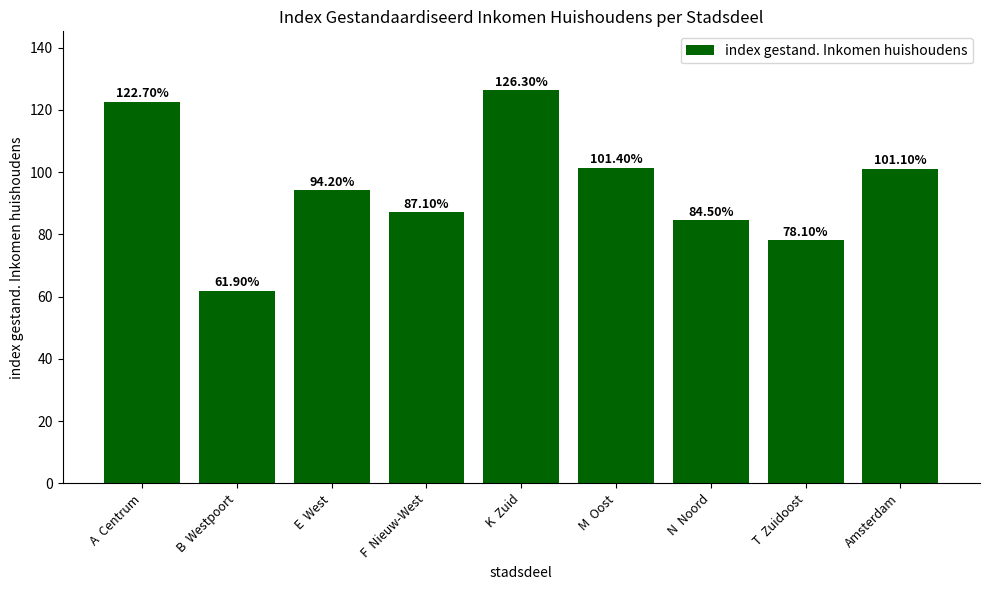

What is the value of the 8th bar from the left?

78.1